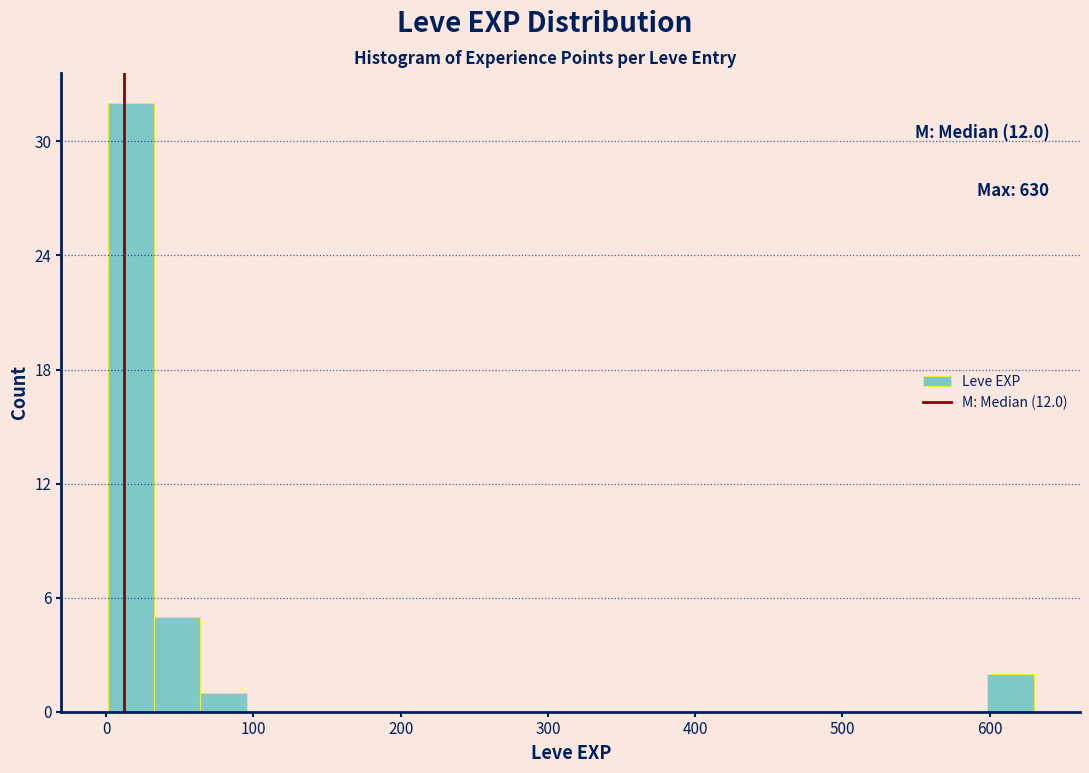

Around what value on the x-axis is the tallest bar? Give the approximate position of its centre, as read against the axis.

20